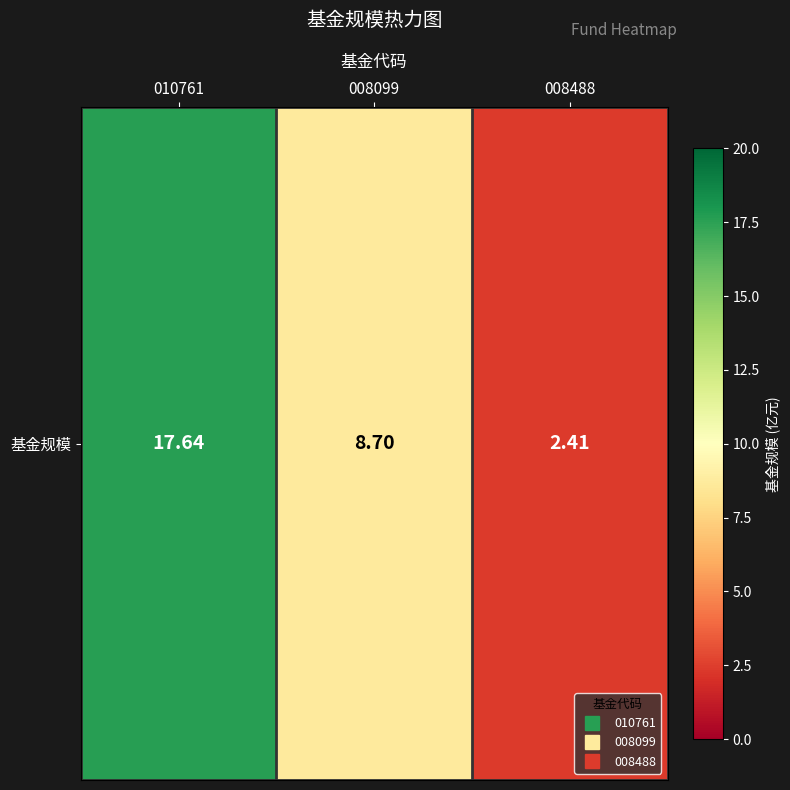

What is the change in value from 010761 to 008099?

-8.9